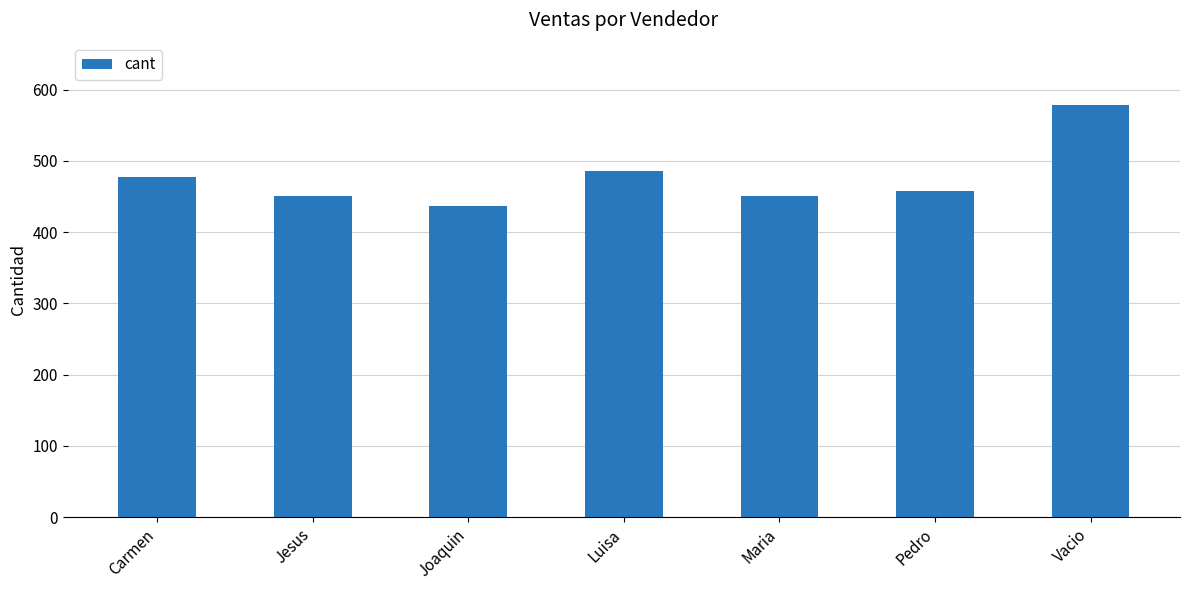

Between Luisa and Maria, which is larger?

Luisa